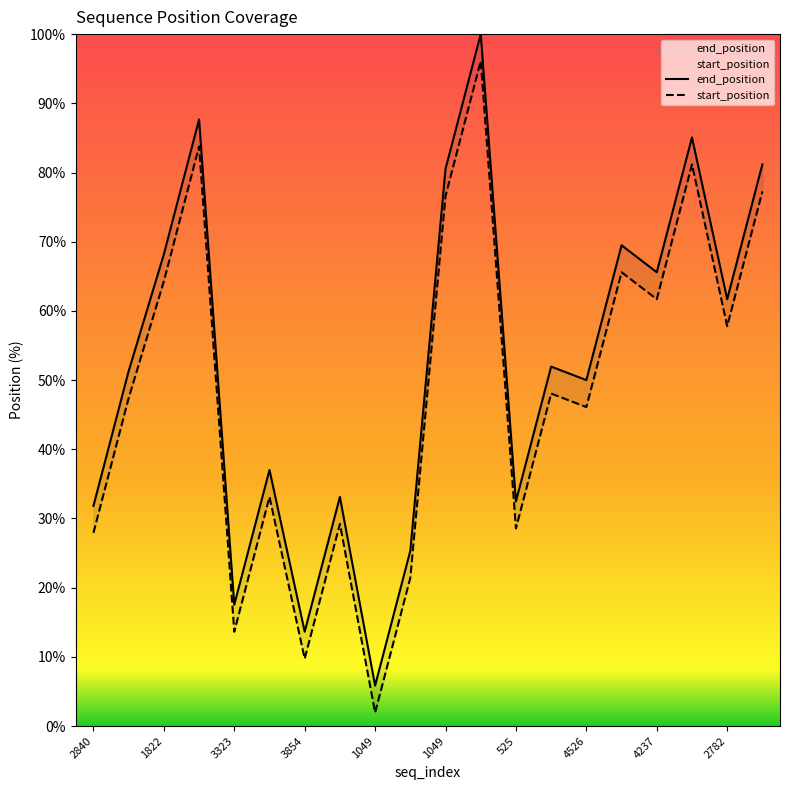

The start_position series shows 10.8 at 4526. True or false?

False